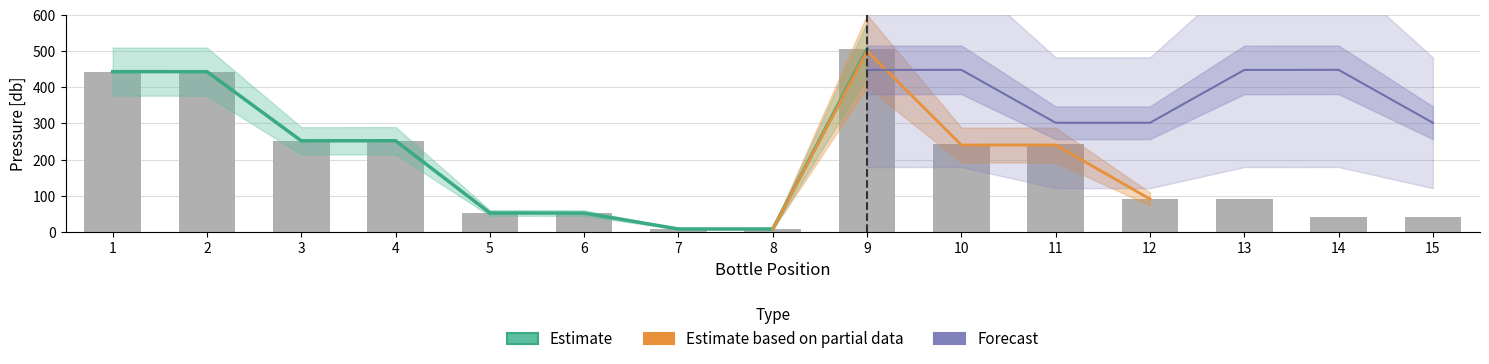

Between 3 and 1, which is larger?

1